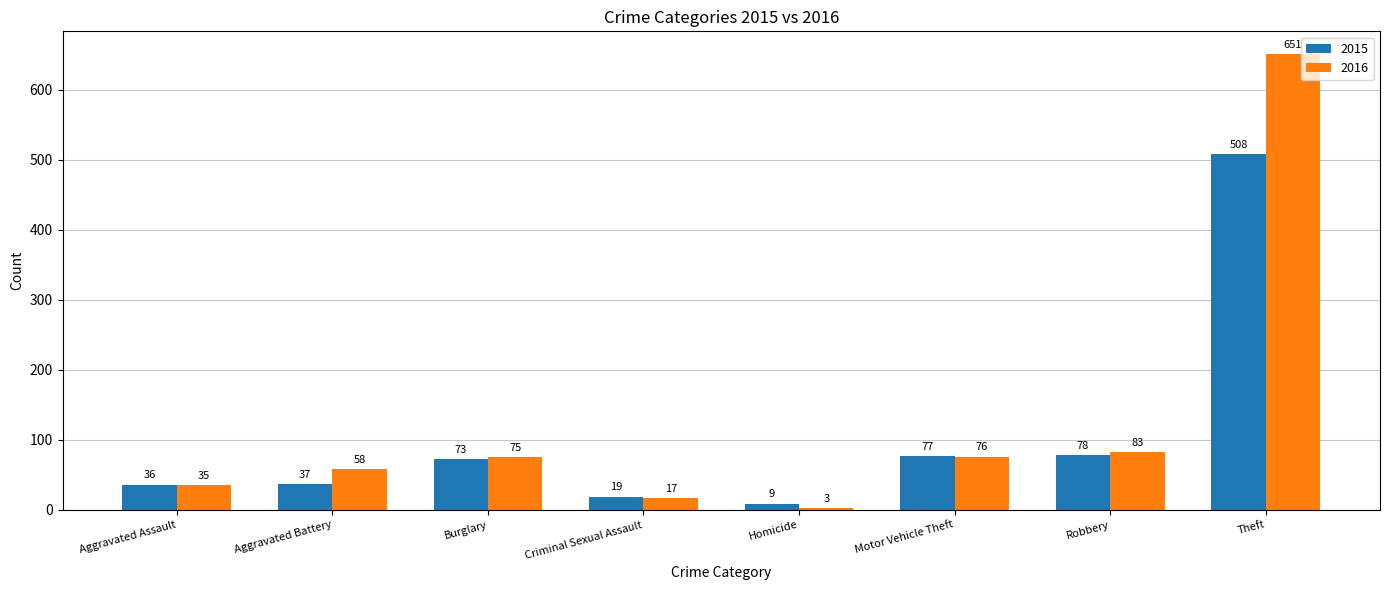

Between Aggravated Battery and Motor Vehicle Theft, which series saw the biggest shift?

2015